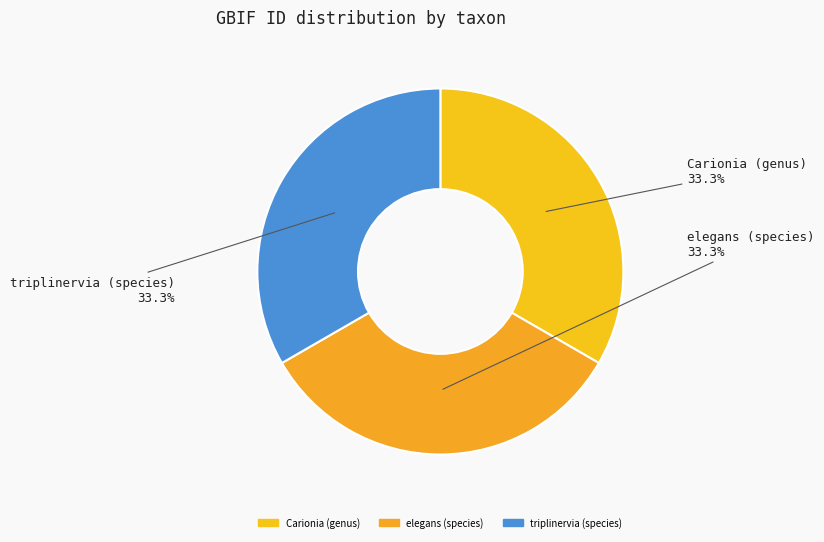

Count the number of slices in the pie.

3